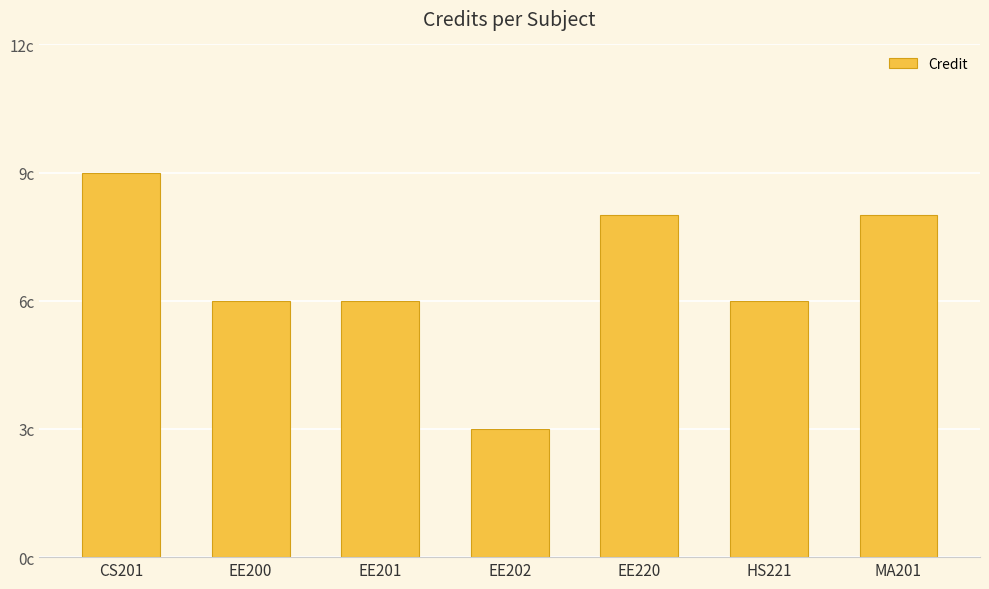

Approximately how many times larger is the value at EE220 compared to EE201?

1.3